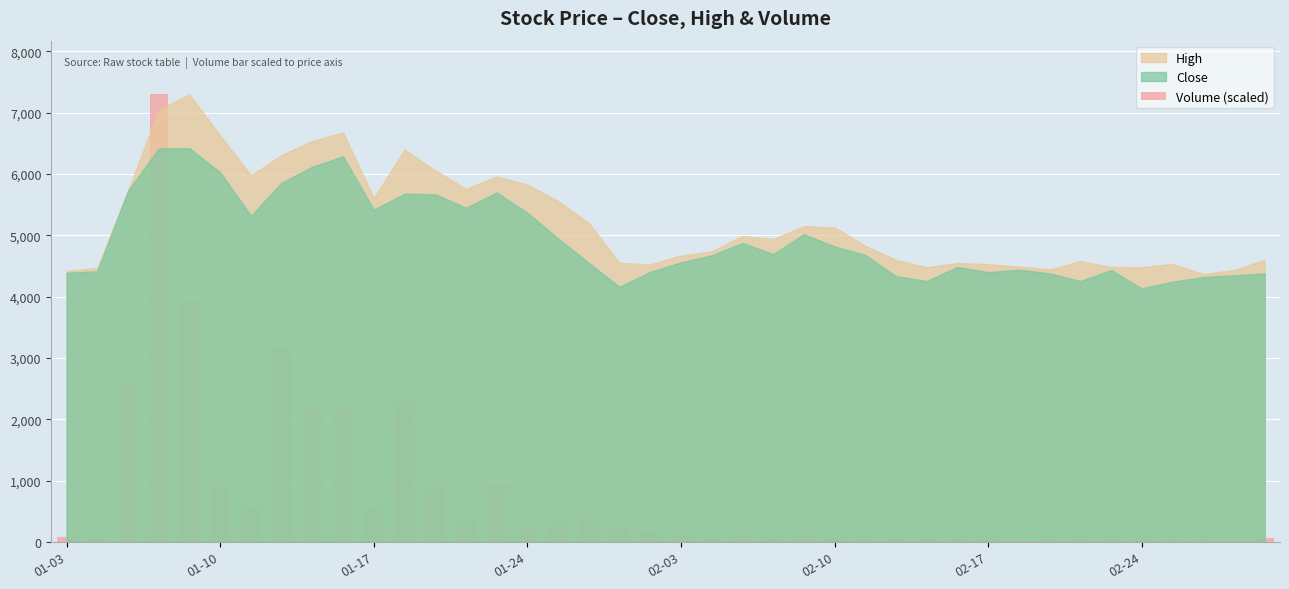

What is the greatest value displayed?

7300.0